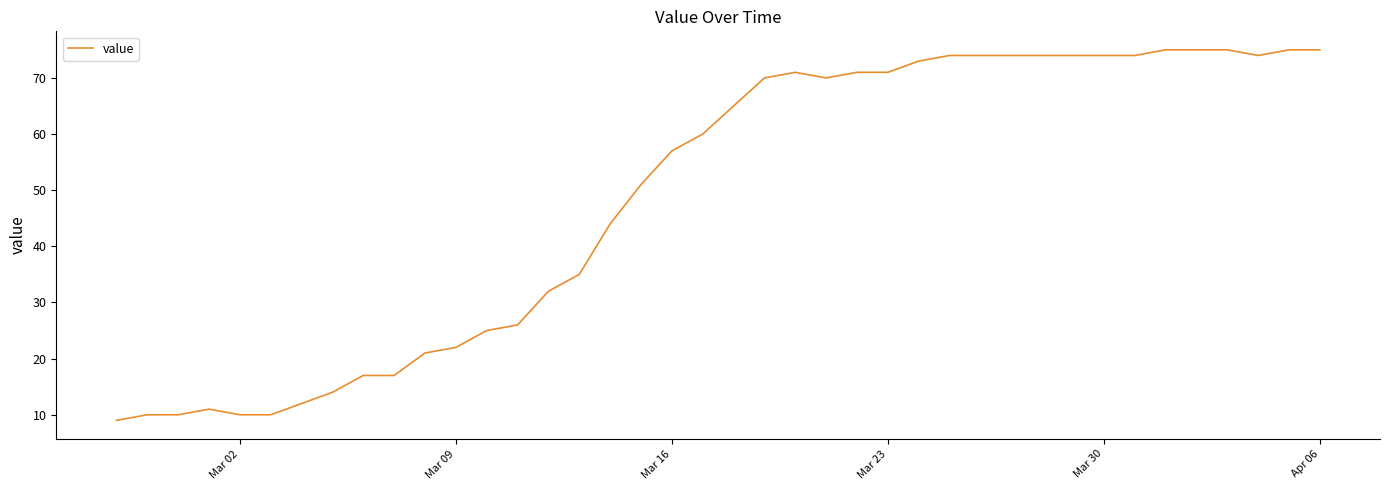

What is the greatest value displayed?

75